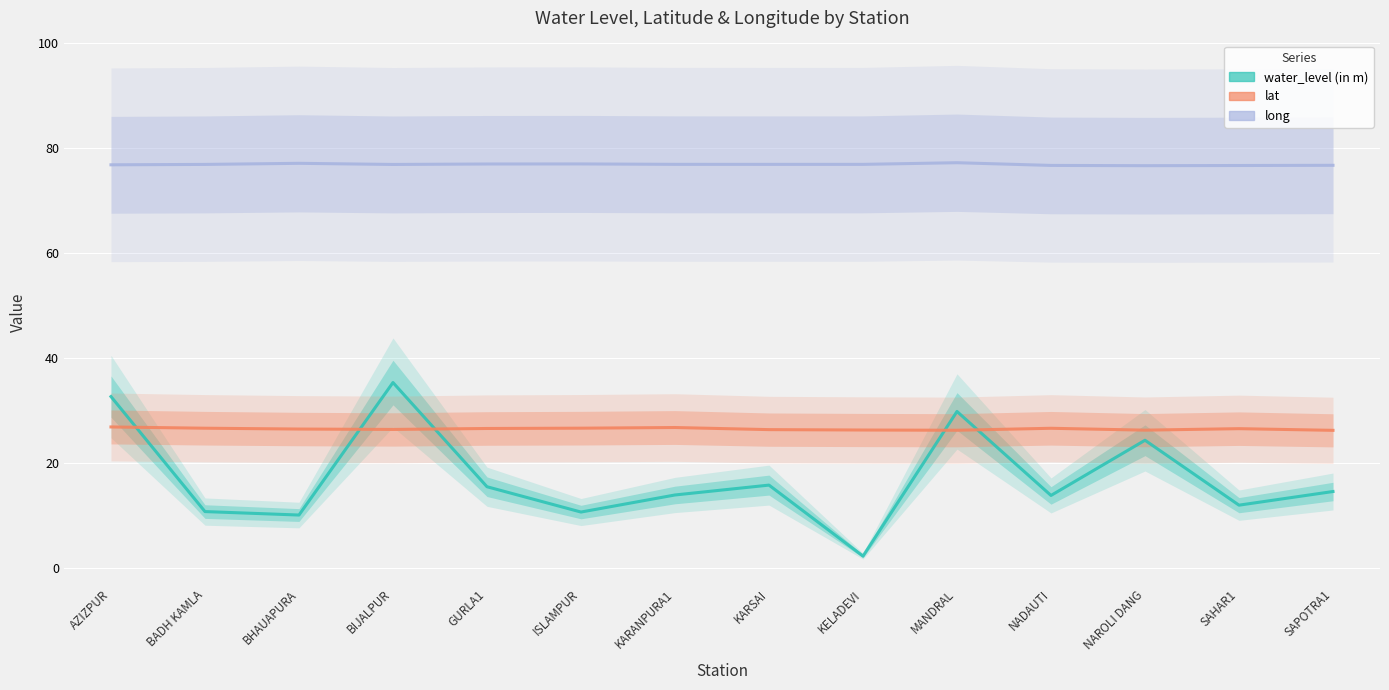

True or false: lat has a value of 26.3 at MANDRAL.

True